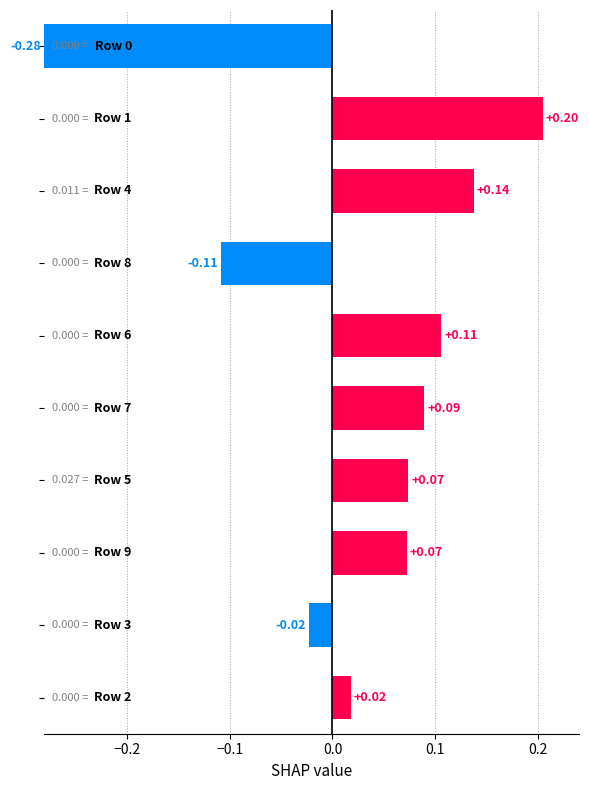

What is the difference between the second highest and minimum values?

0.4